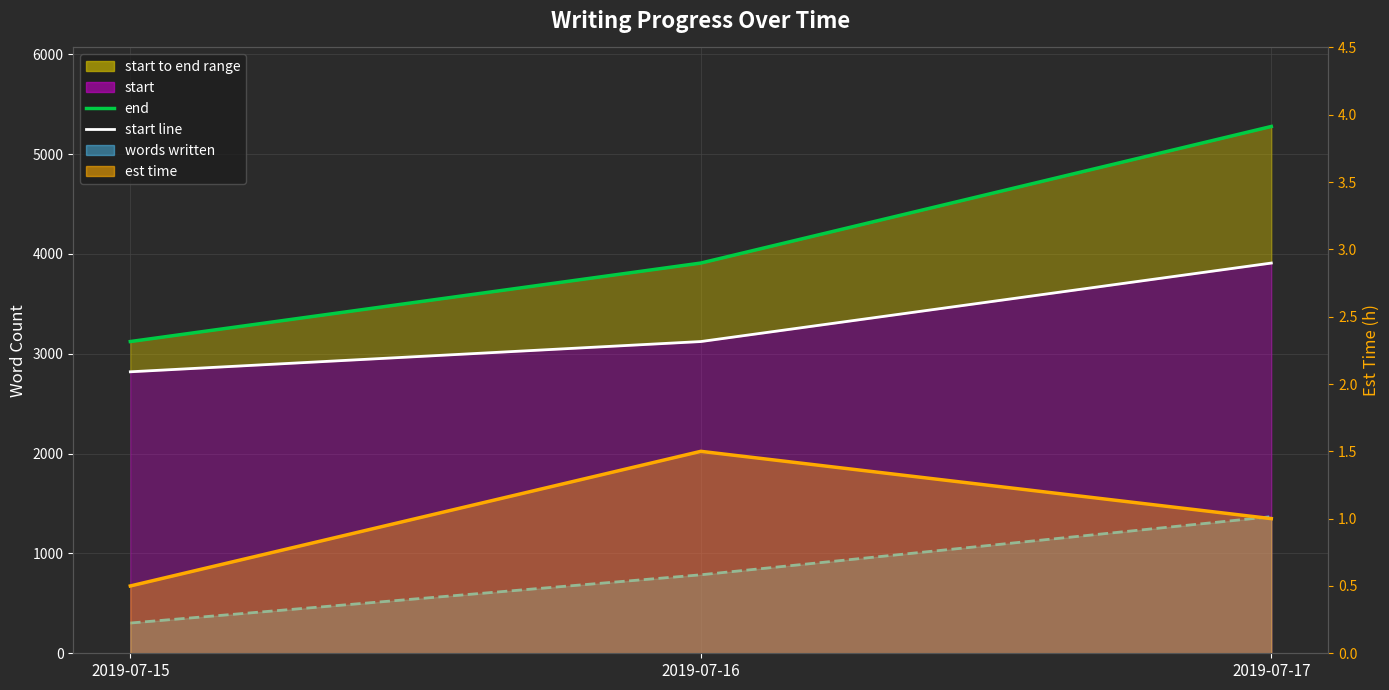

Between 2019-07-16 and 2019-07-17, which is larger?

2019-07-17